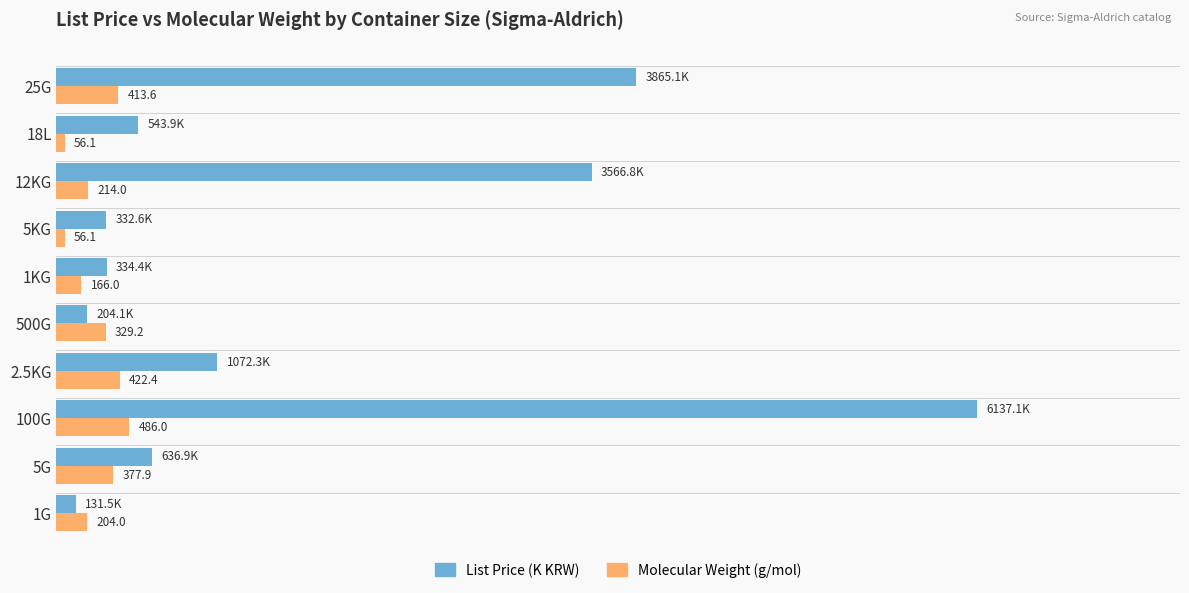

Which category has the lowest value in the List Price (K KRW) series?

1G